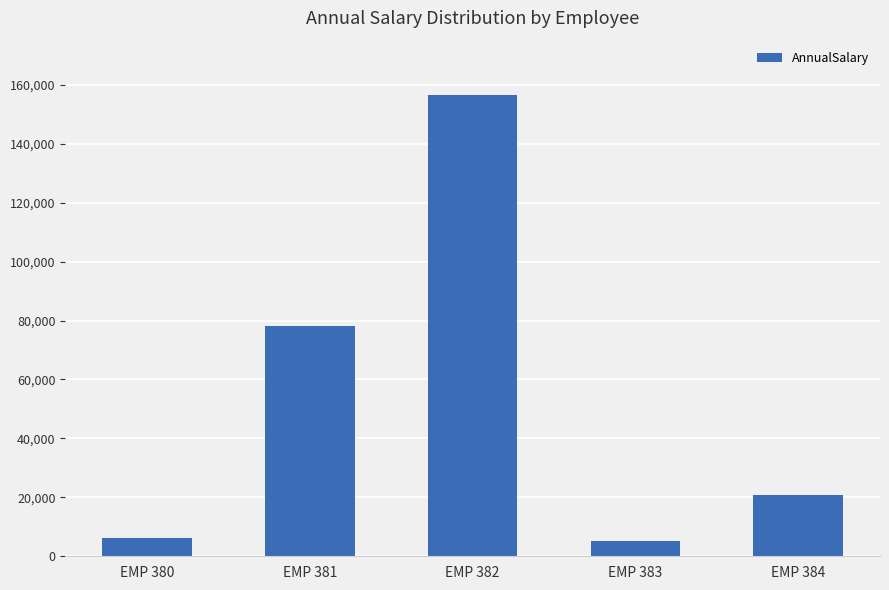

Which label corresponds to the largest value in the chart?

EMP 382